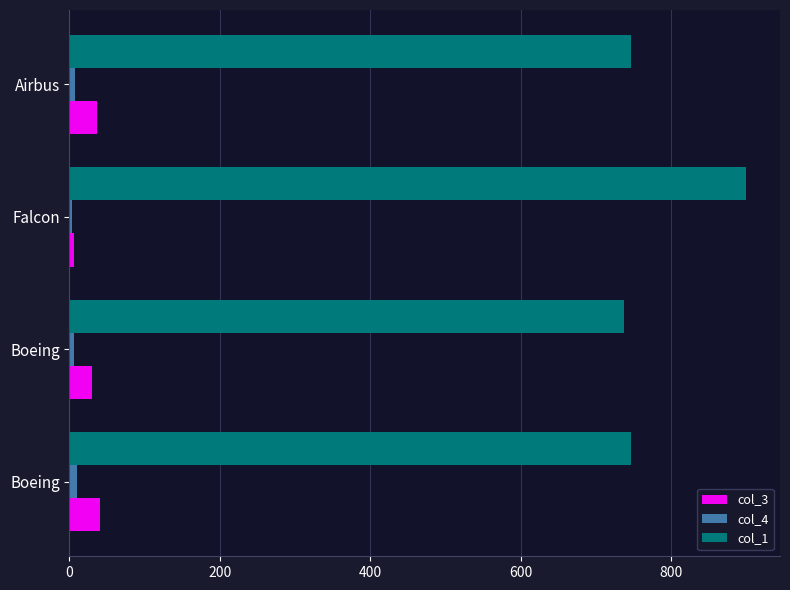

What are all the series names shown in the legend?

col_3, col_4, col_1